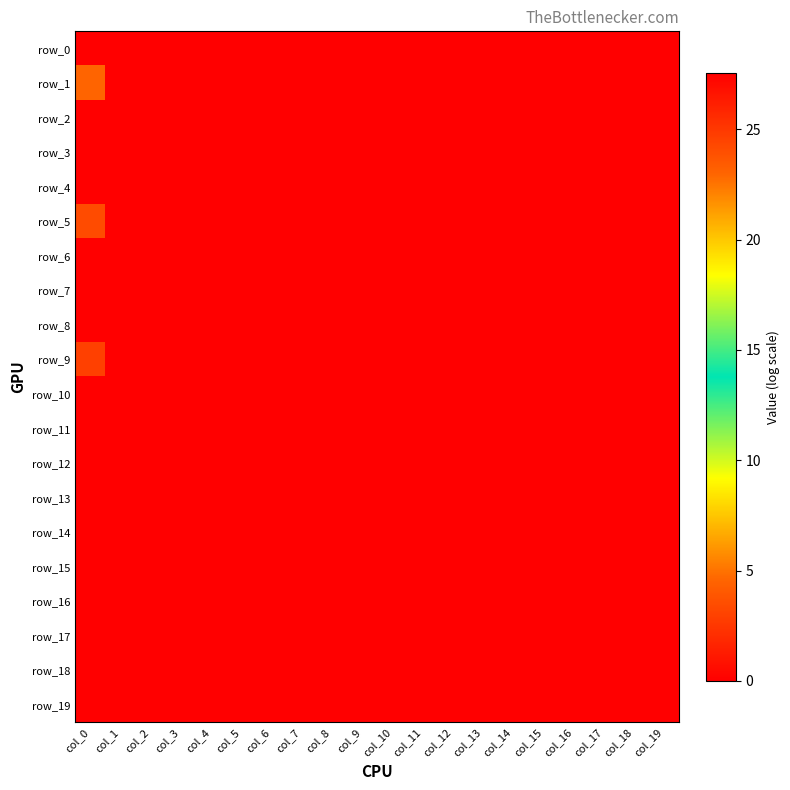

Reading left to right, extract all data points from this chart.

row_0: 27.6	0.0	0.0	0.0	0.0	0.0	0.0	0.0	0.0	0.0	0.0	0.0	0.0	0.0	0.0	0.0	0.0	0.0	0.0	0.0
row_1: 23.0	0.0	0.0	0.0	0.0	0.0	0.0	0.0	0.0	0.0	0.0	0.0	0.0	0.0	0.0	0.0	0.0	0.0	0.0	0.0
row_2: 0.0	0.0	0.0	0.0	0.0	0.0	0.0	0.0	0.0	0.0	0.0	0.0	0.0	0.0	0.0	0.0	0.0	0.0	0.0	0.0
row_3: 0.0	0.0	0.0	0.0	0.0	0.0	0.0	0.0	0.0	0.0	0.0	0.0	0.0	0.0	0.0	0.0	0.0	0.0	0.0	0.0
row_4: 0.0	0.0	0.0	0.0	0.0	0.0	0.0	0.0	0.0	0.0	0.0	0.0	0.0	0.0	0.0	0.0	0.0	0.0	0.0	0.0
row_5: 24.1	0.0	0.0	0.0	0.0	0.0	0.0	0.0	0.0	0.0	0.0	0.0	0.0	0.0	0.0	0.0	0.0	0.0	0.0	0.0
row_6: 0.0	0.0	0.0	0.0	0.0	0.0	0.0	0.0	0.0	0.0	0.0	0.0	0.0	0.0	0.0	0.0	0.0	0.0	0.0	0.0
row_7: 0.0	0.0	0.0	0.0	0.0	0.0	0.0	0.0	0.0	0.0	0.0	0.0	0.0	0.0	0.0	0.0	0.0	0.0	0.0	0.0
row_8: 0.0	0.0	0.0	0.0	0.0	0.0	0.0	0.0	0.0	0.0	0.0	0.0	0.0	0.0	0.0	0.0	0.0	0.0	0.0	0.0
row_9: 24.6	0.0	0.0	0.0	0.0	0.0	0.0	0.0	0.0	0.0	0.0	0.0	0.0	0.0	0.0	0.0	0.0	0.0	0.0	0.0
row_10: 0.0	0.0	0.0	0.0	0.0	0.0	0.0	0.0	0.0	0.0	0.0	0.0	0.0	0.0	0.0	0.0	0.0	0.0	0.0	0.0
row_11: 0.0	0.0	0.0	0.0	0.0	0.0	0.0	0.0	0.0	0.0	0.0	0.0	0.0	0.0	0.0	0.0	0.0	0.0	0.0	0.0
row_12: 0.0	0.0	0.0	0.0	0.0	0.0	0.0	0.0	0.0	0.0	0.0	0.0	0.0	0.0	0.0	0.0	0.0	0.0	0.0	0.0
row_13: 0.0	0.0	0.0	0.0	0.0	0.0	0.0	0.0	0.0	0.0	0.0	0.0	0.0	0.0	0.0	0.0	0.0	0.0	0.0	0.0
row_14: 0.0	0.0	0.0	0.0	0.0	0.0	0.0	0.0	0.0	0.0	0.0	0.0	0.0	0.0	0.0	0.0	0.0	0.0	0.0	0.0
row_15: 0.0	0.0	0.0	0.0	0.0	0.0	0.0	0.0	0.0	0.0	0.0	0.0	0.0	0.0	0.0	0.0	0.0	0.0	0.0	0.0
row_16: 0.0	0.0	0.0	0.0	0.0	0.0	0.0	0.0	0.0	0.0	0.0	0.0	0.0	0.0	0.0	0.0	0.0	0.0	0.0	0.0
row_17: 0.0	0.0	0.0	0.0	0.0	0.0	0.0	0.0	0.0	0.0	0.0	0.0	0.0	0.0	0.0	0.0	0.0	0.0	0.0	0.0
row_18: 0.0	0.0	0.0	0.0	0.0	0.0	0.0	0.0	0.0	0.0	0.0	0.0	0.0	0.0	0.0	0.0	0.0	0.0	0.0	0.0
row_19: 0.0	0.0	0.0	0.0	0.0	0.0	0.0	0.0	0.0	0.0	0.0	0.0	0.0	0.0	0.0	0.0	0.0	0.0	0.0	0.0